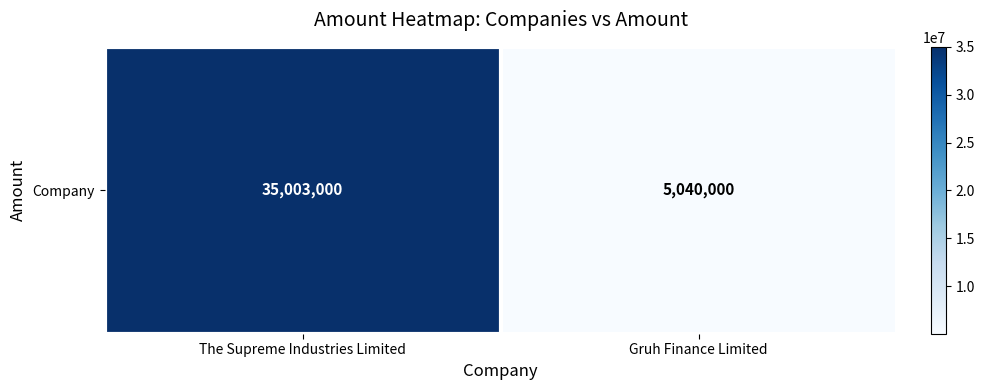

List the labels in order of value, largest first.

The Supreme Industries Limited, Gruh Finance Limited